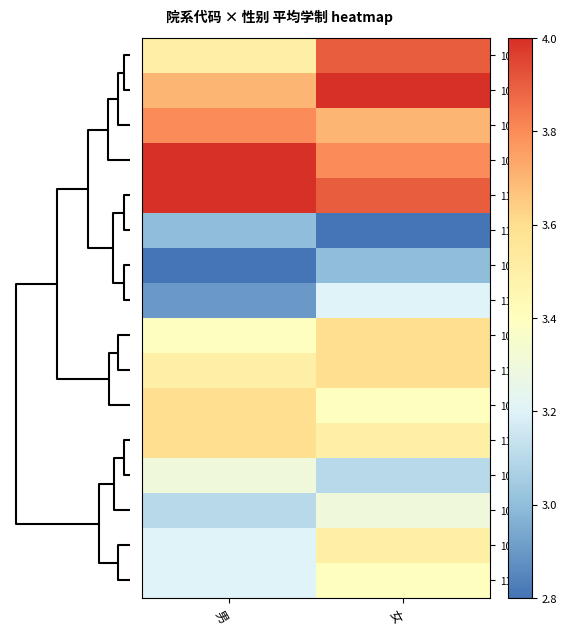

How many distinct data groups are displayed?

16